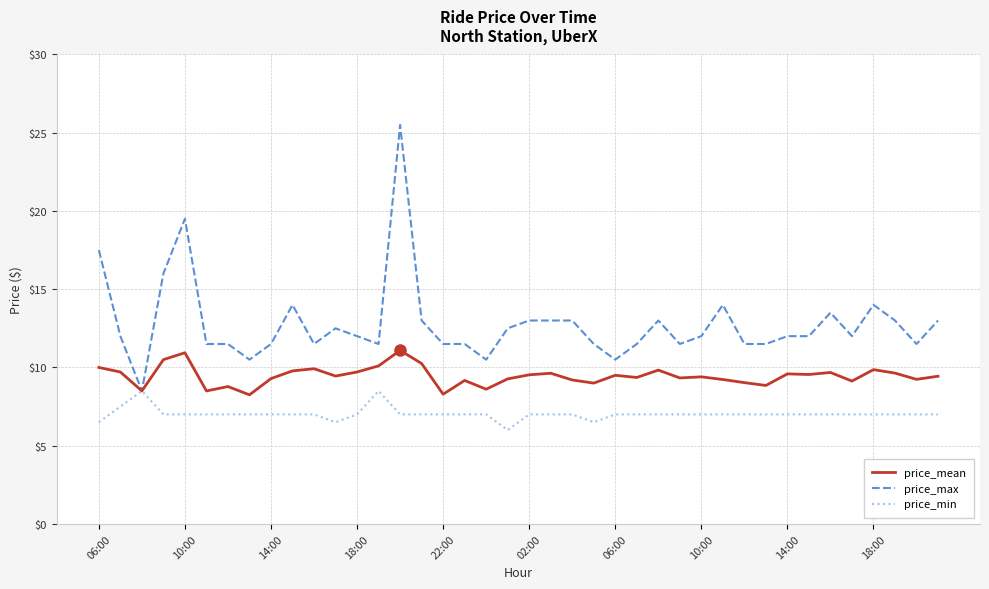

Which series has the largest range (max minus min)?

price_max